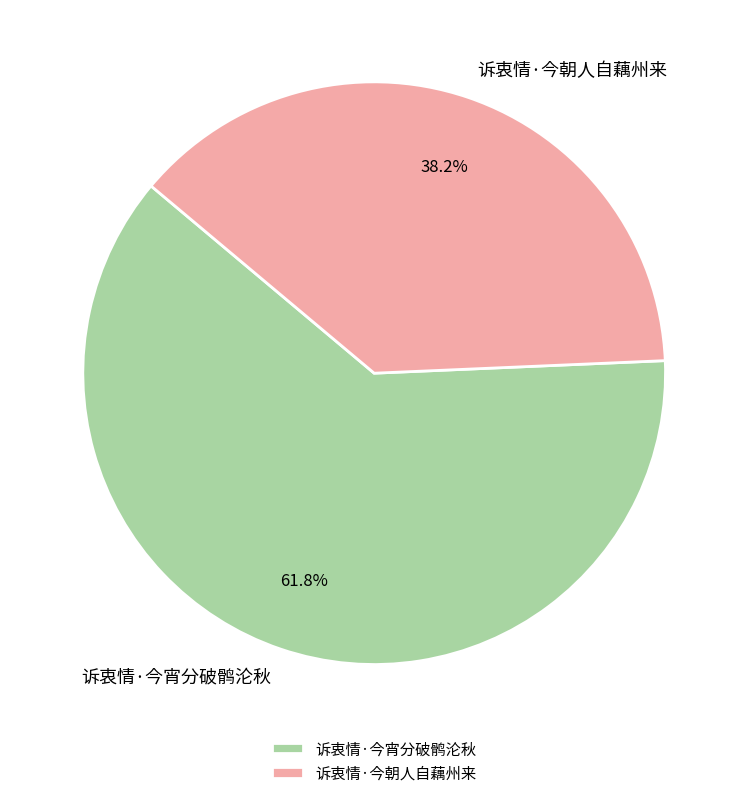

What percentage do 诉衷情·今朝人自藕州来 and 诉衷情·今宵分破鹘沦秋 together represent?

100.0%